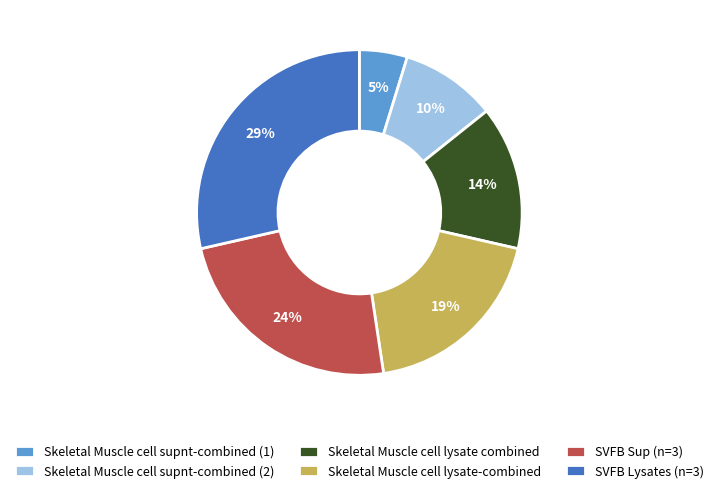

Do Skeletal Muscle cell supnt-combined (1) and SVFB Sup (n=3) together represent more than half of the pie?

No